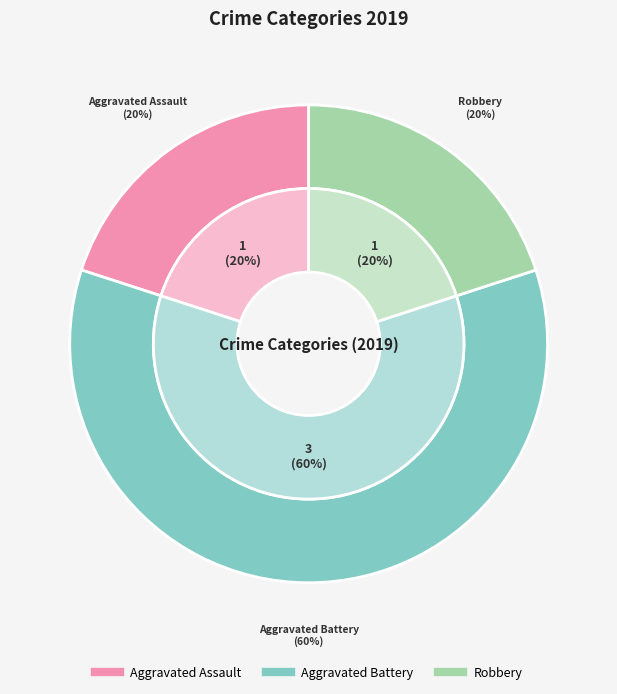

To the nearest percent, what portion does Robbery represent?

20%